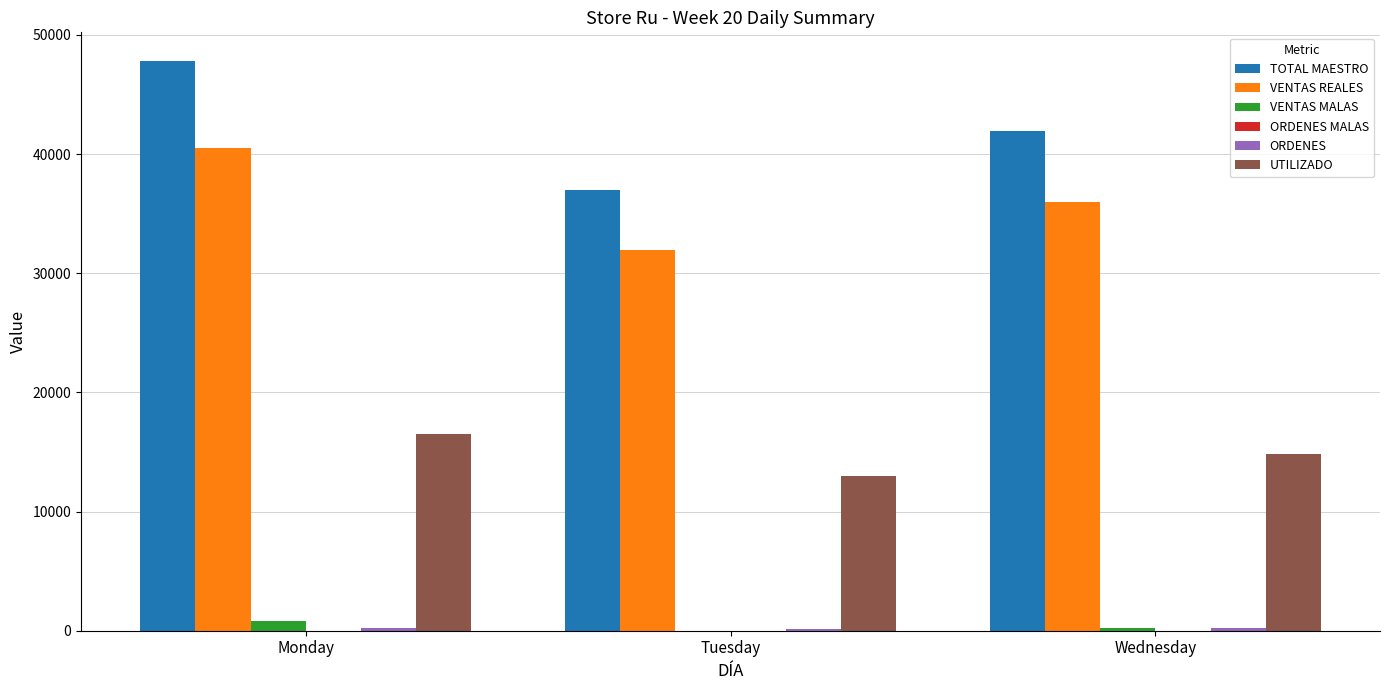

The VENTAS REALES series shows 68239.2 at Monday. True or false?

False